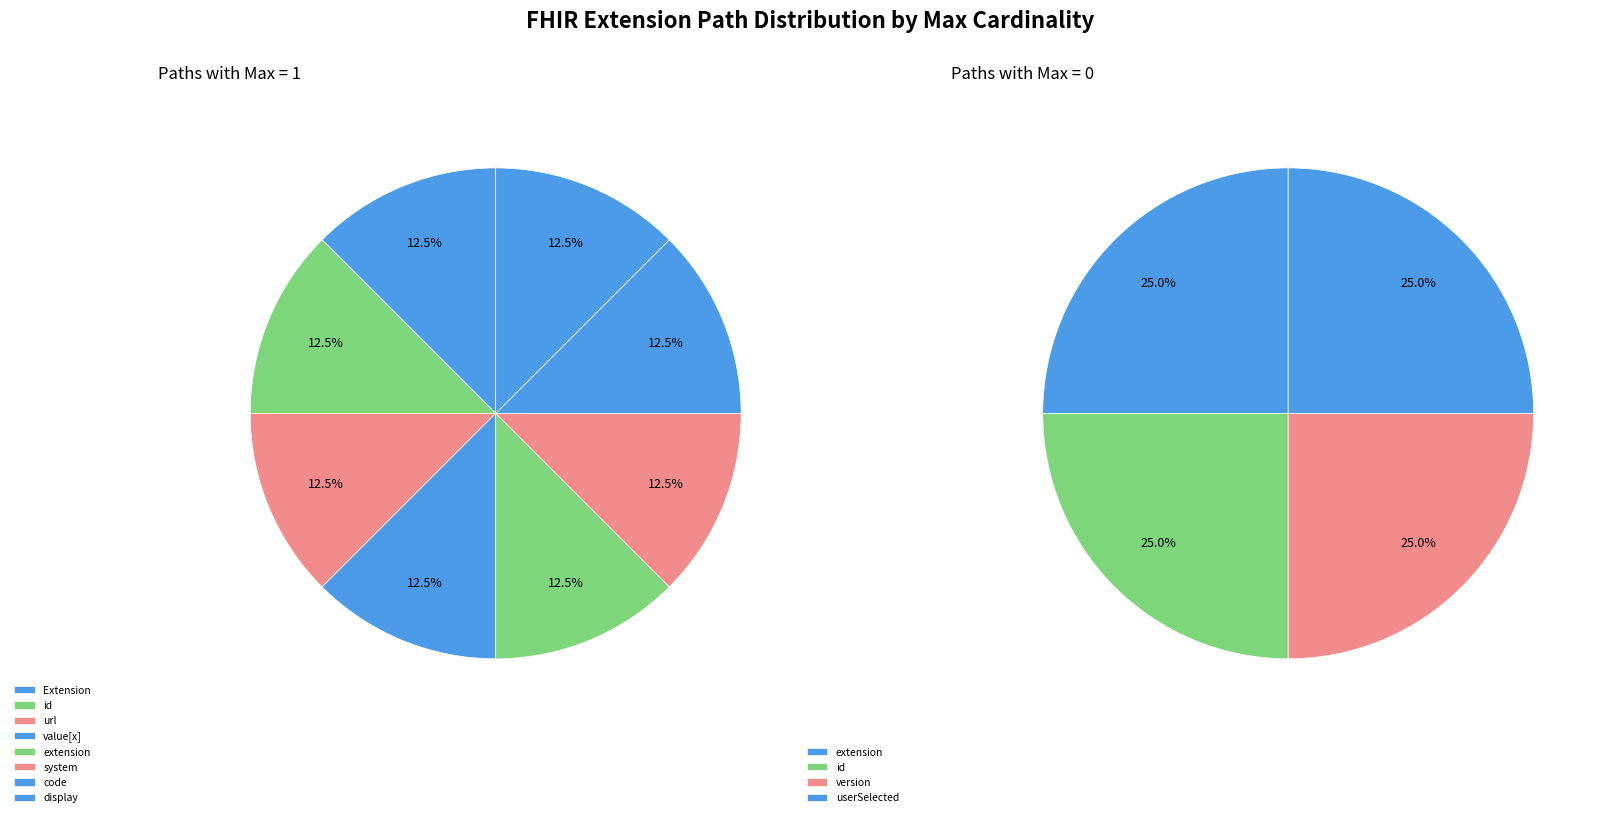

To the nearest percent, what is the difference between the largest and smallest slice percentages?

12%